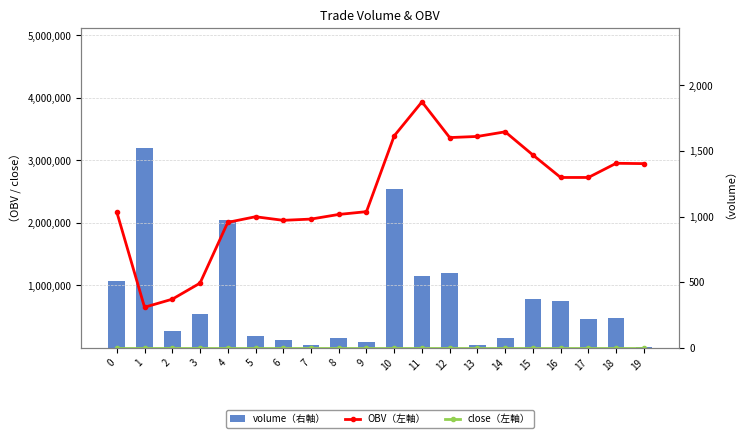

What is the sum of all close（左軸） values?

104.8